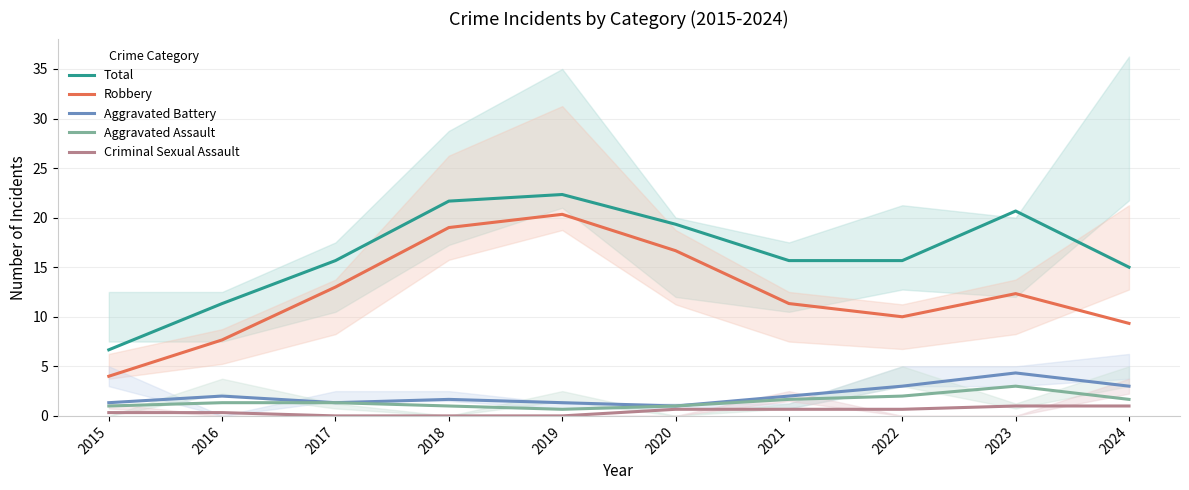

Where does the Aggravated Battery series first go above 2?

2022